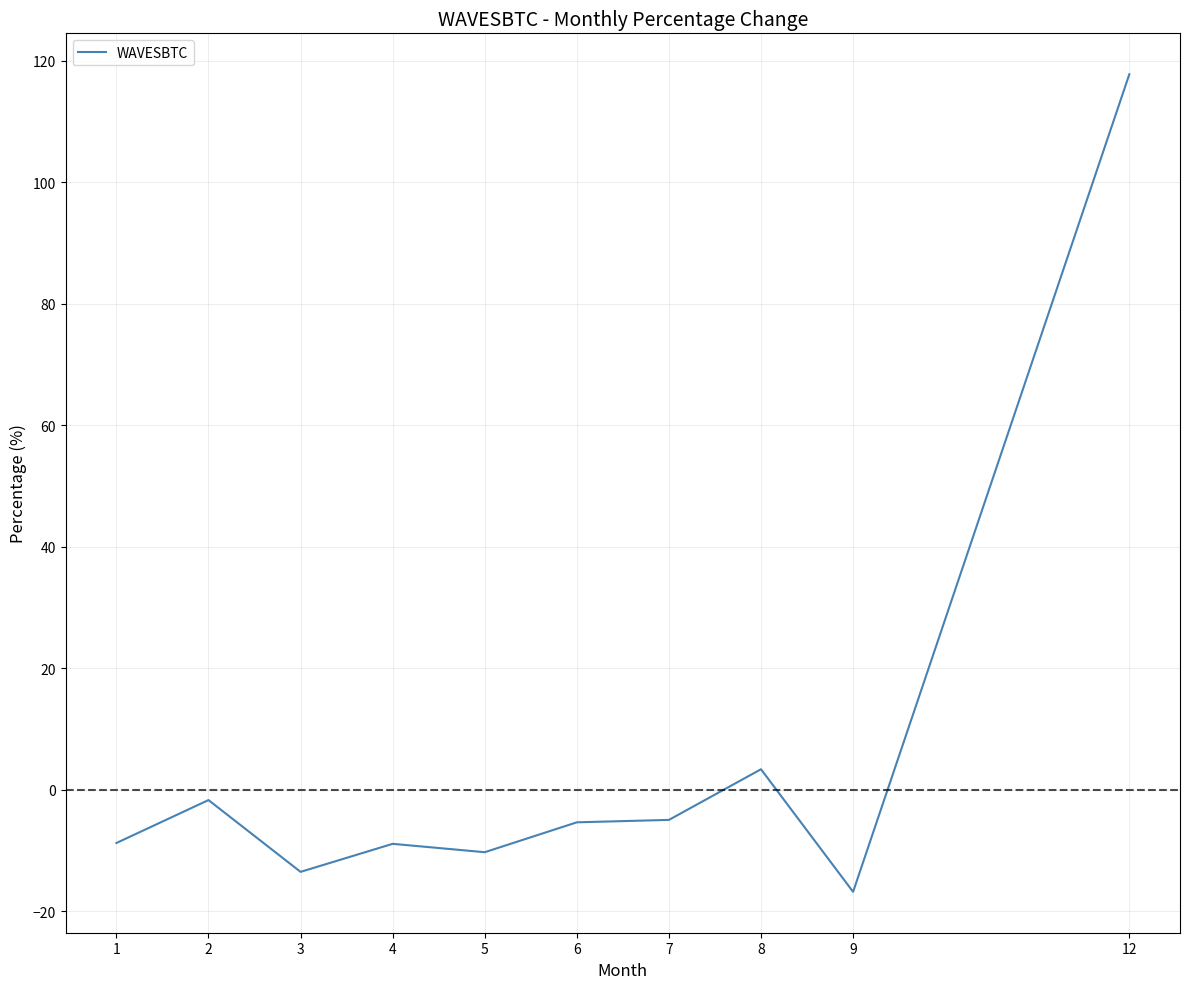

What is the smallest value displayed?

-16.8